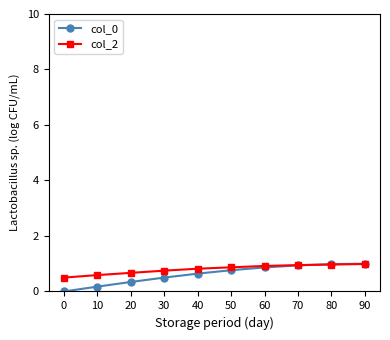

Is it true that col_2 equals 1.7 at 80?

False